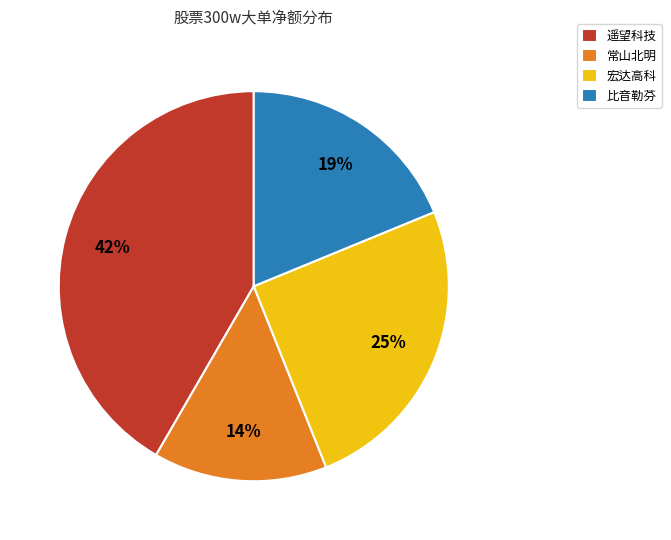

Is 宏达高科 the majority of the pie?

No